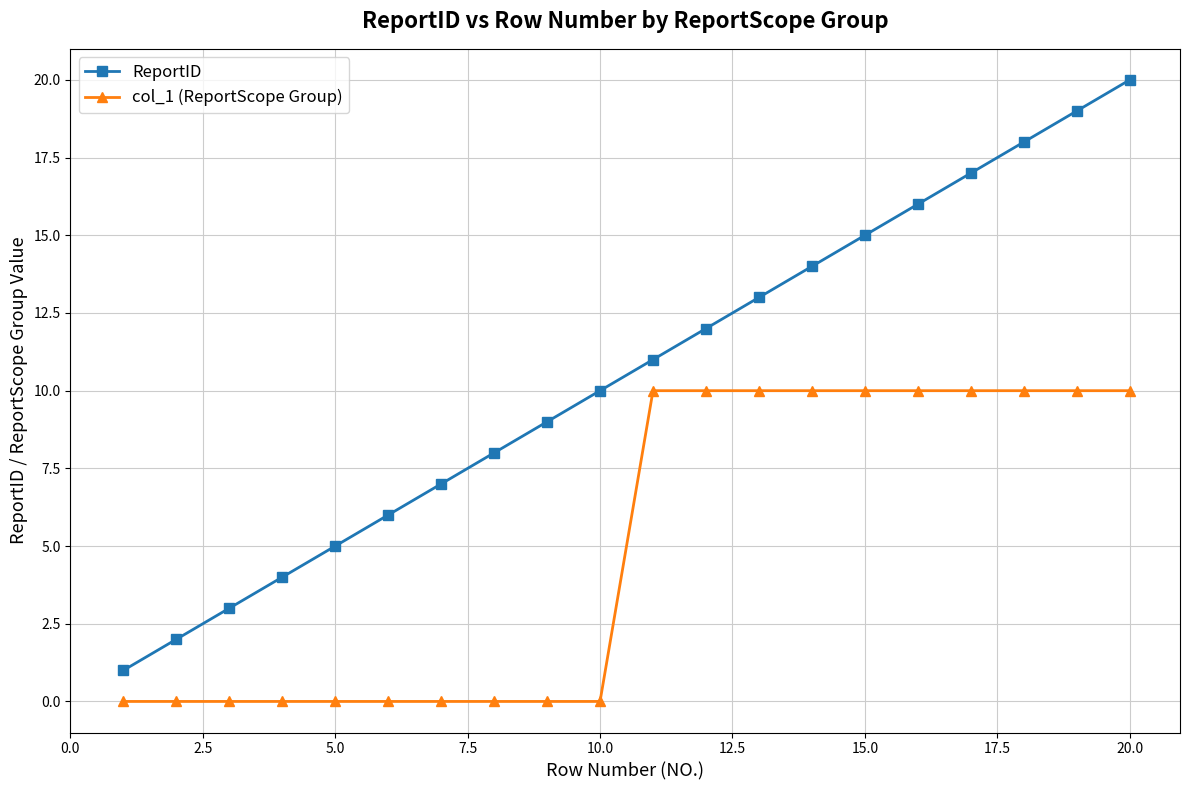

Reading right to left, transcribe all the data shown in this chart.

ReportID: 20	19	18	17	16	15	14	13	12	11	10	9	8	7	6	5	4	3	2	1
col_1 (ReportScope Group): 10	10	10	10	10	10	10	10	10	10	0	0	0	0	0	0	0	0	0	0